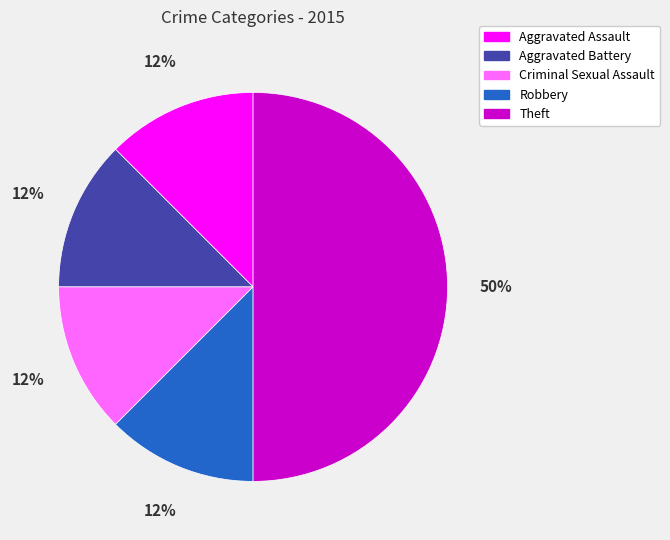

What is the largest slice in the pie chart?

Theft